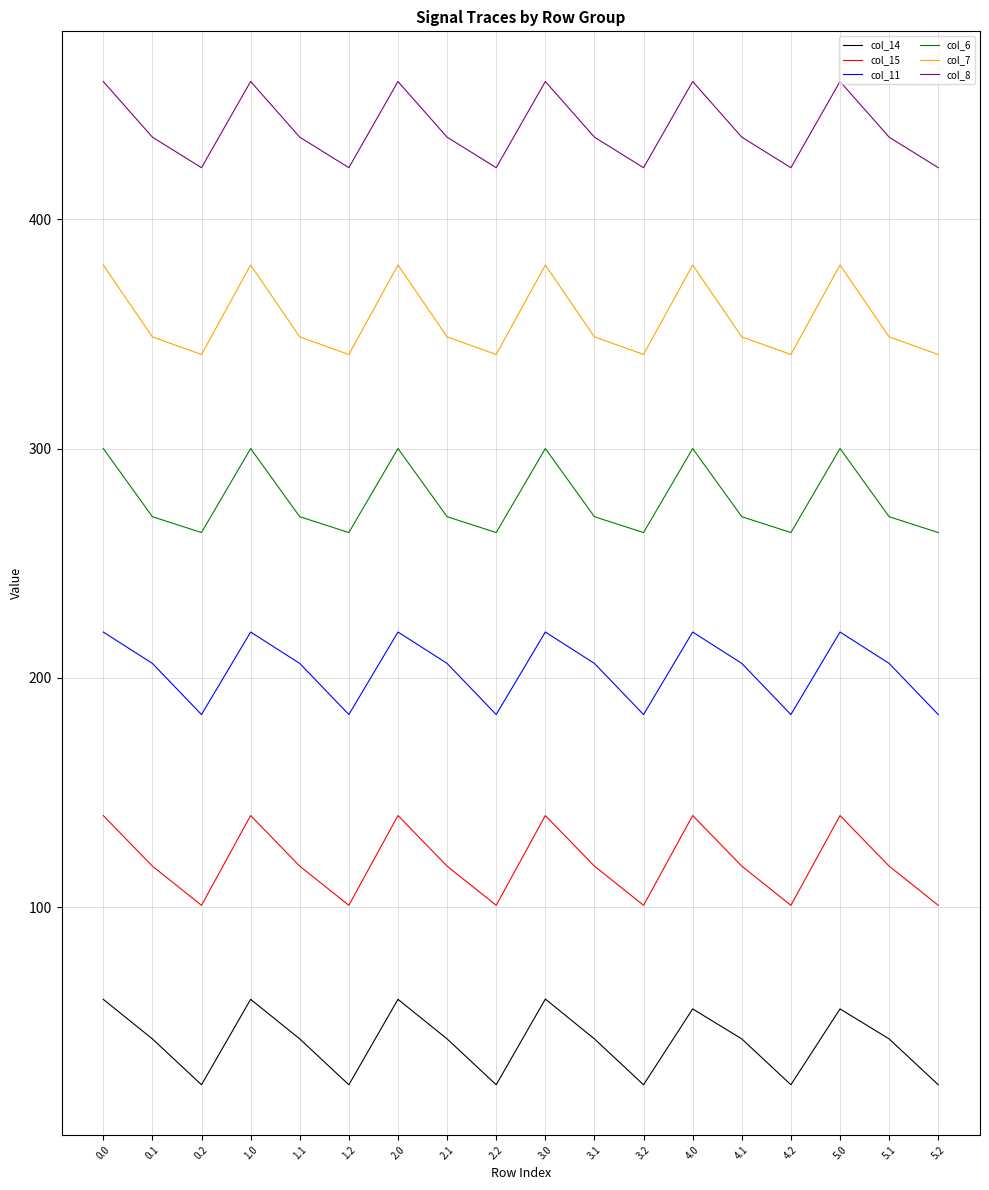

Which series has the largest range (max minus min)?

col_15